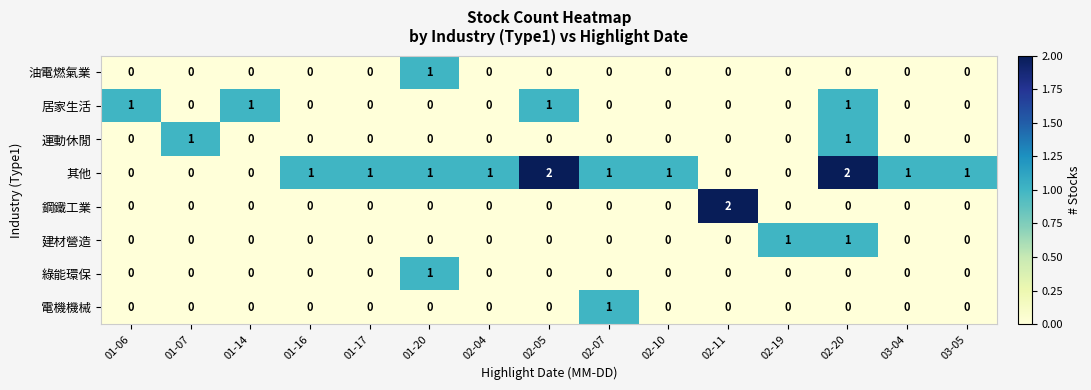

Count the 油電燃氣業 values in the range 0 to 1.

15